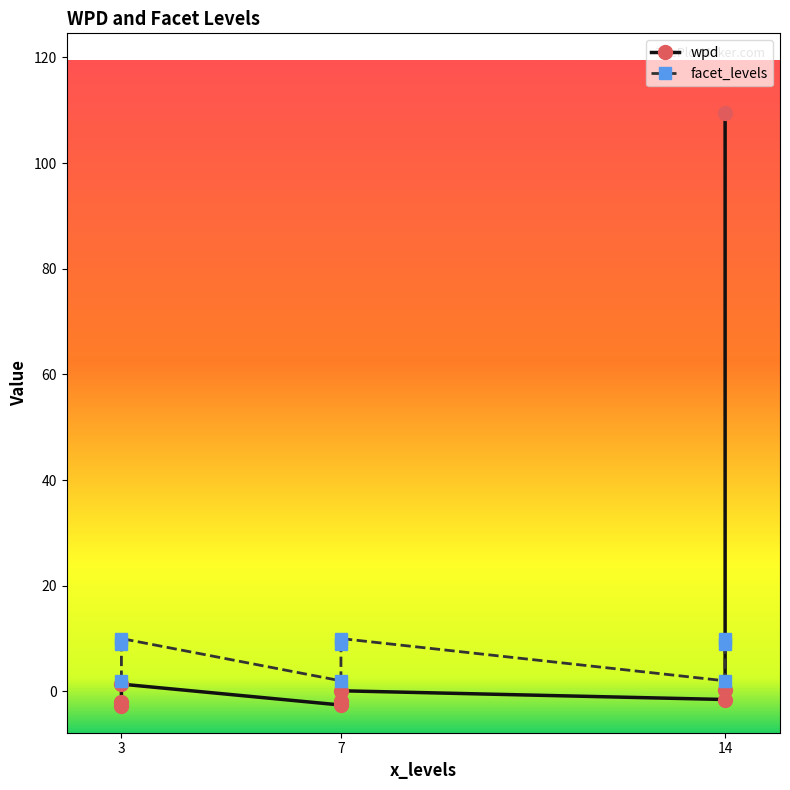

What are all the series names shown in the legend?

wpd, facet_levels